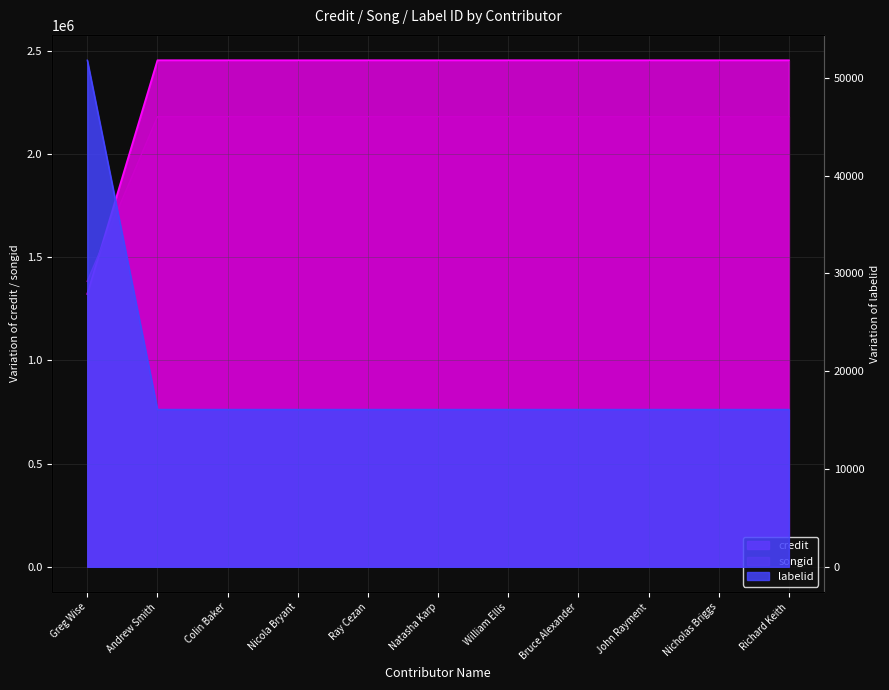

What is the total value across all series at John Rayment?

4649333